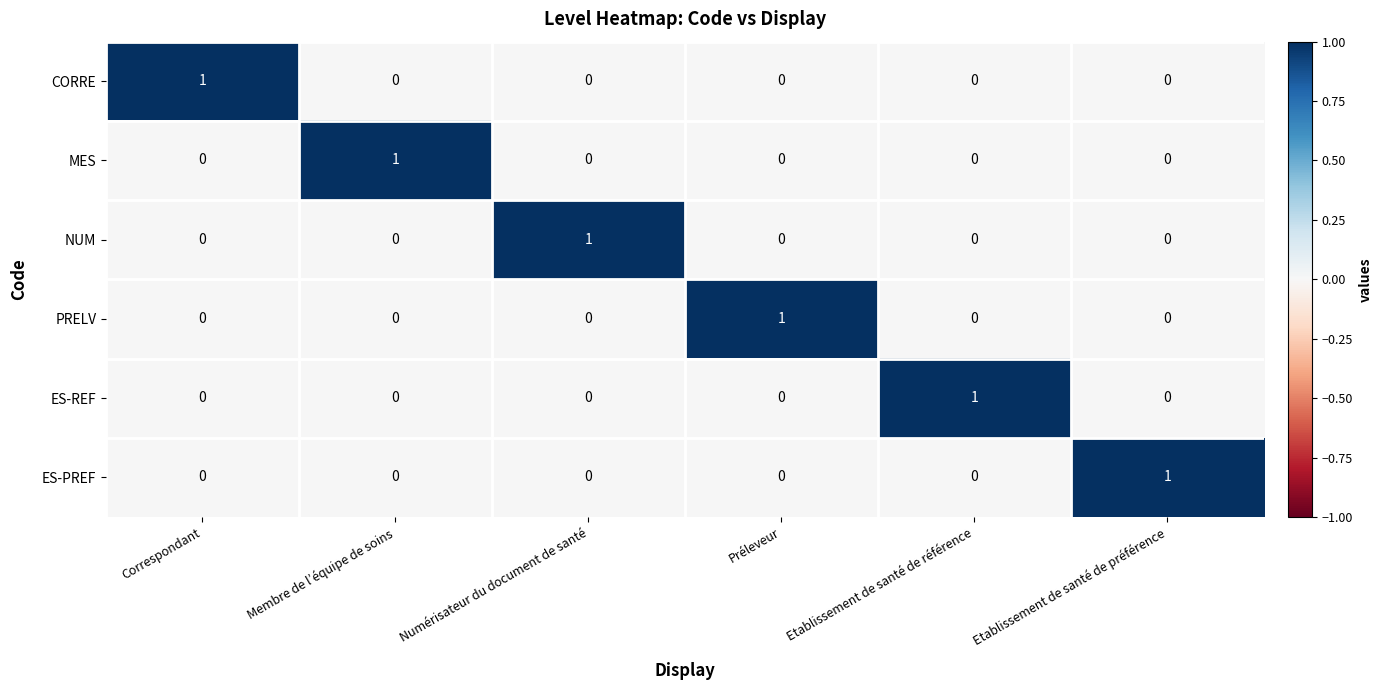

What is the difference between the highest and lowest values at Etablissement de santé de préférence?

1